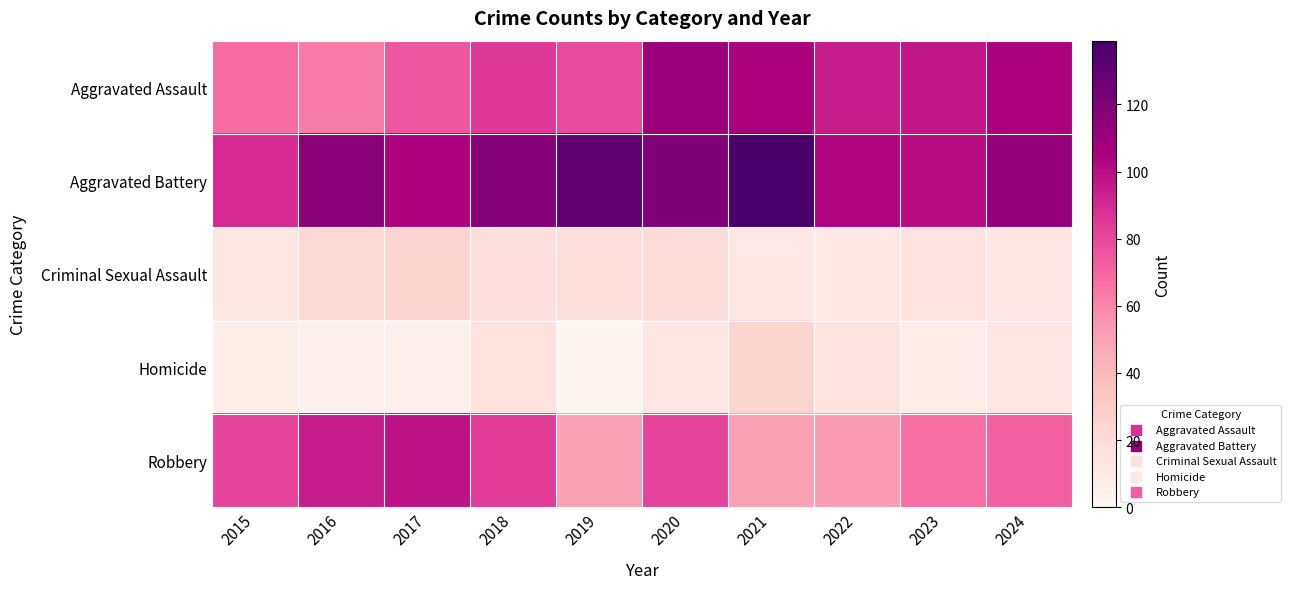

What is the spread (max minus min) of values at 2021?

128